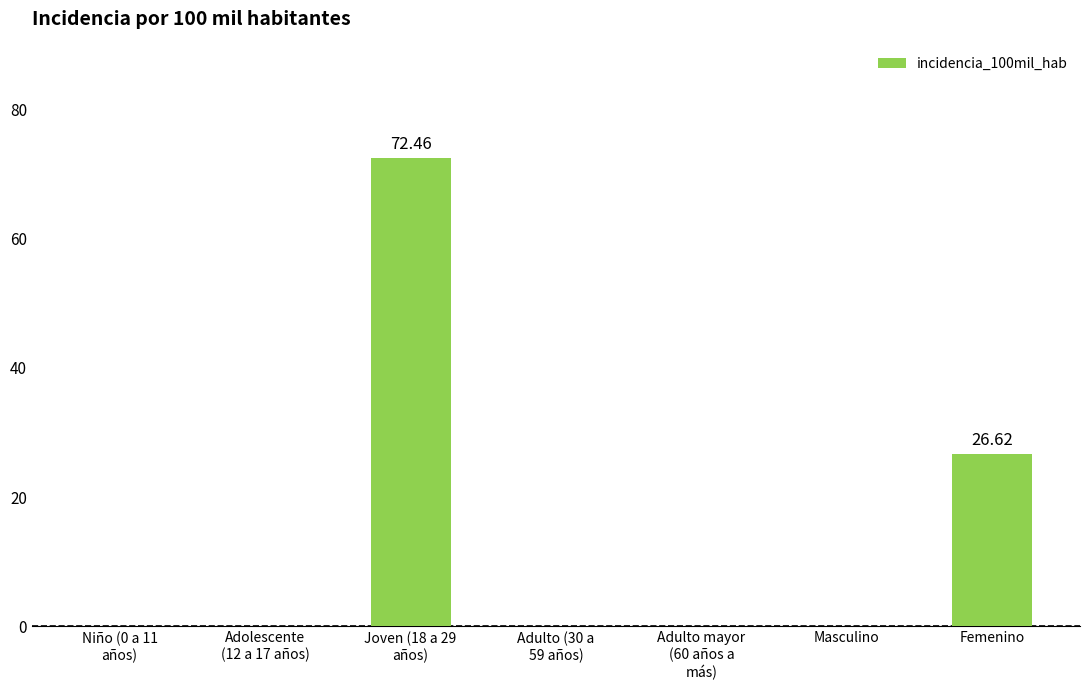

The value at Niño (0 a 11
años) is -42.2. True or false?

False